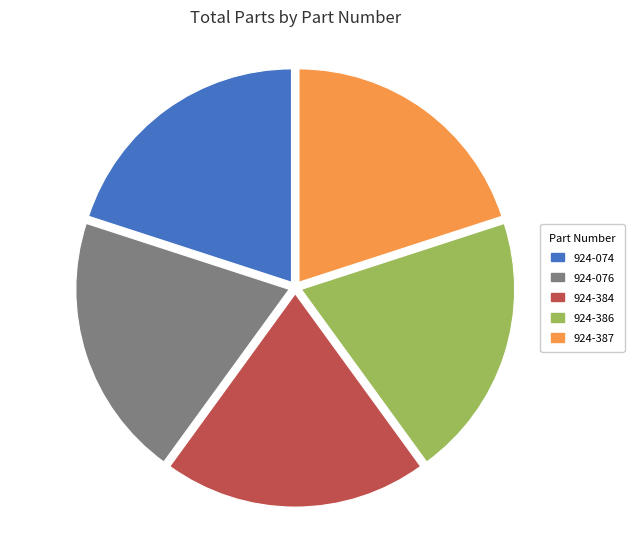

The 924-076 slice represents 20% of the pie. True or false?

True